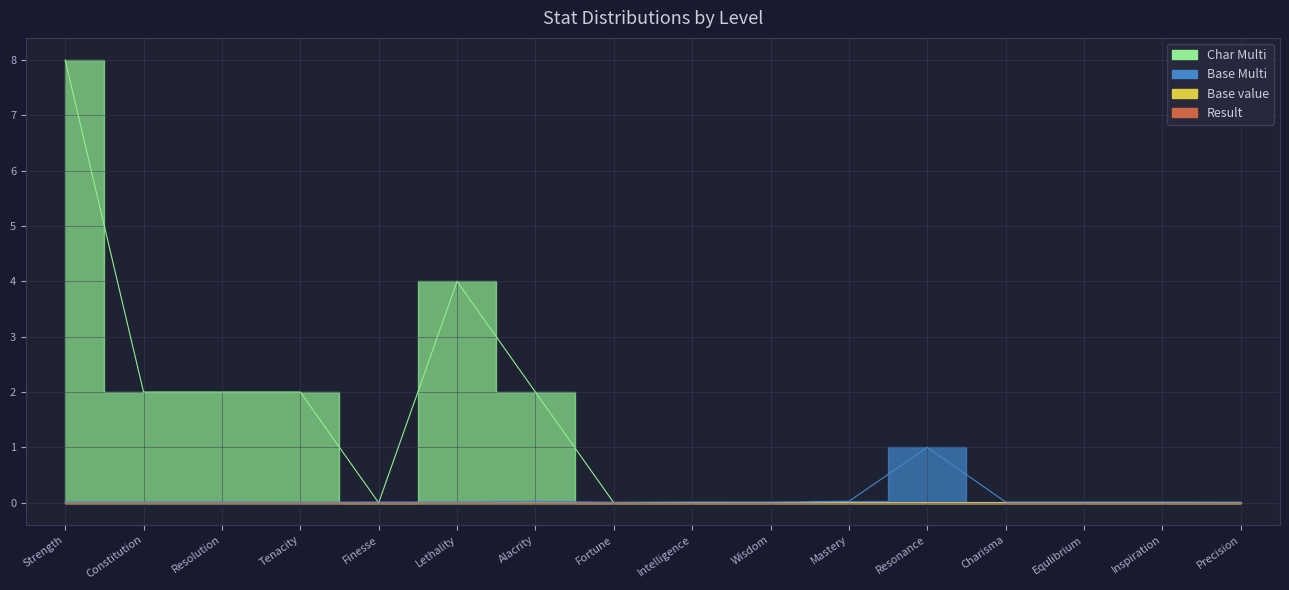

Is the value of Base Multi at Fortune greater than the value of Char Multi at Resonance?

Yes